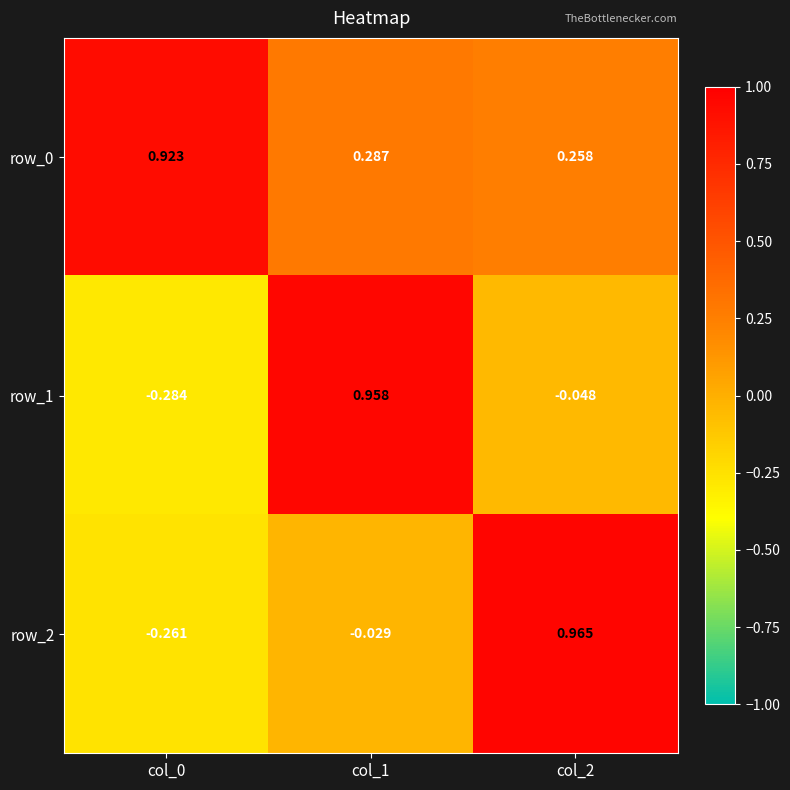

Is the value of row_0 at col_2 greater than the value of row_2 at col_0?

Yes